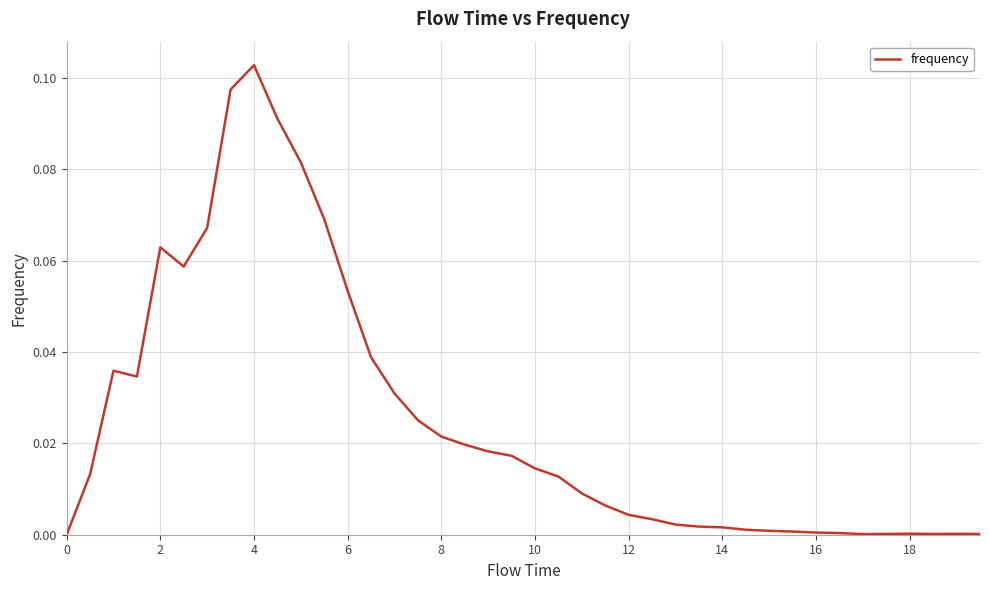

The chart shows a value of 0.0 at 6. True or false?

False